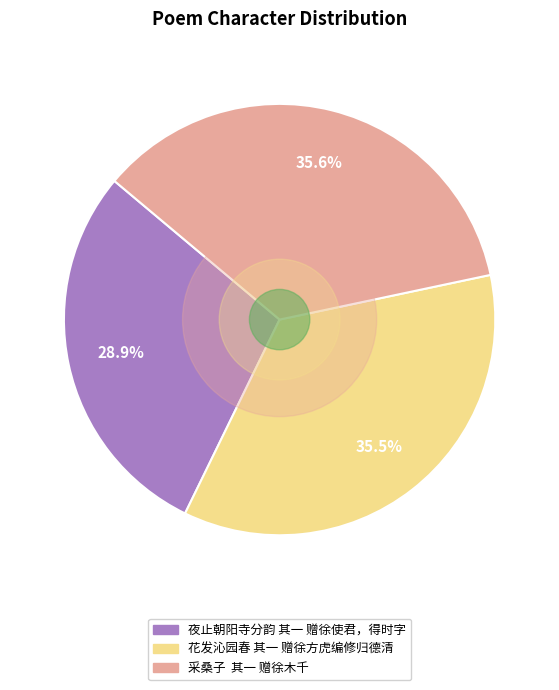

Which slice is the smallest?

夜止朝阳寺分韵 其一 赠徐使君，得时字